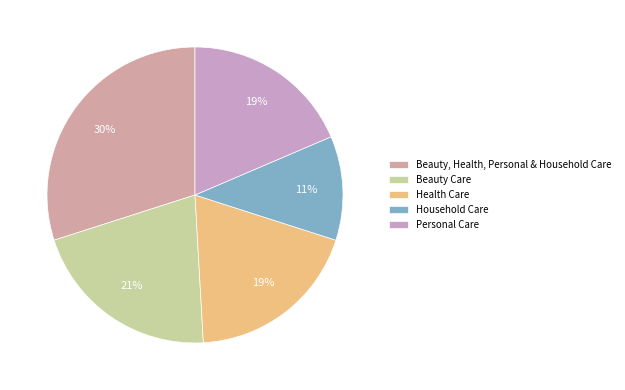

To the nearest percent, what is the combined percentage of Personal Care and Health Care?

38%